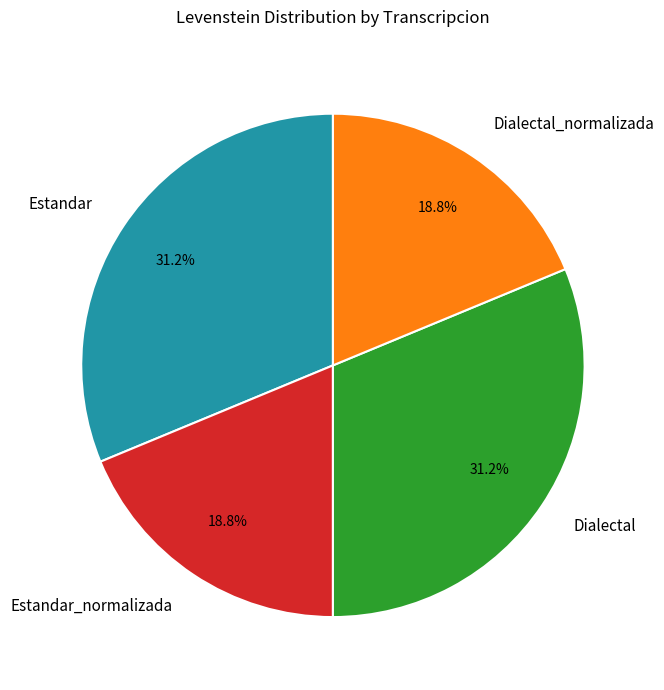

Between Estandar and Dialectal_normalizada, which is larger?

Estandar